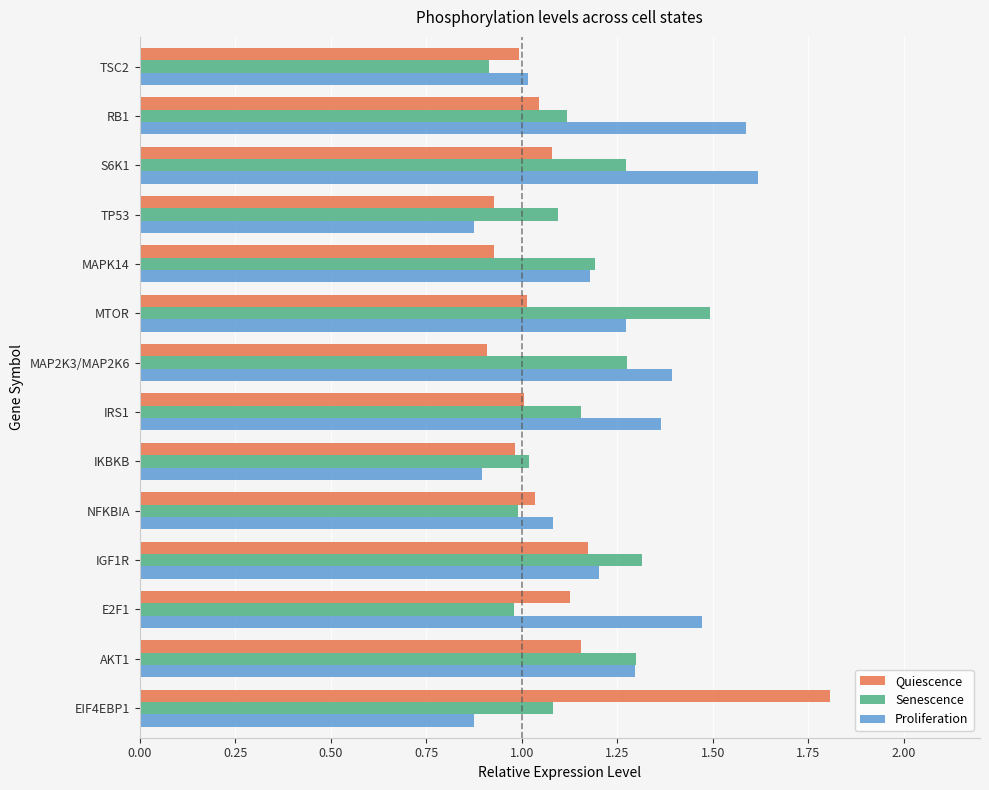

What is the difference between the Proliferation values at TP53 and E2F1?

0.6